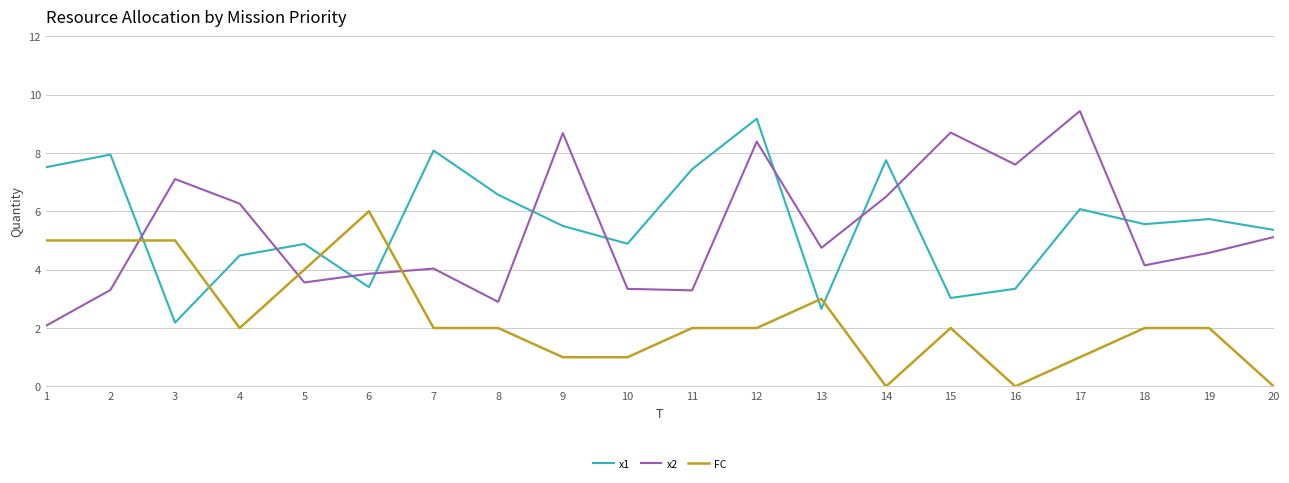

Which series has the widest spread of values?

x2